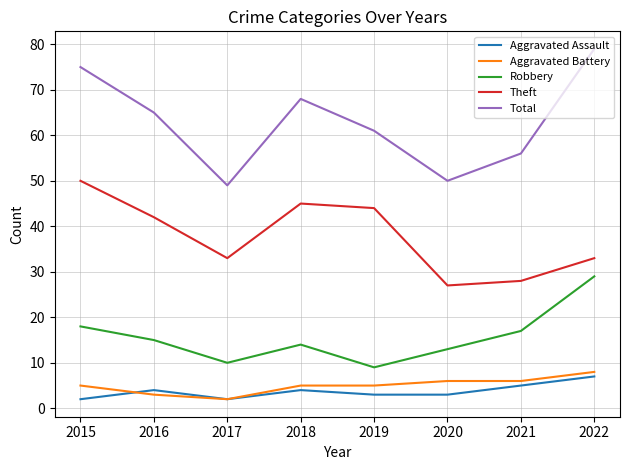

The value of Robbery at 2022 is 49. True or false?

False